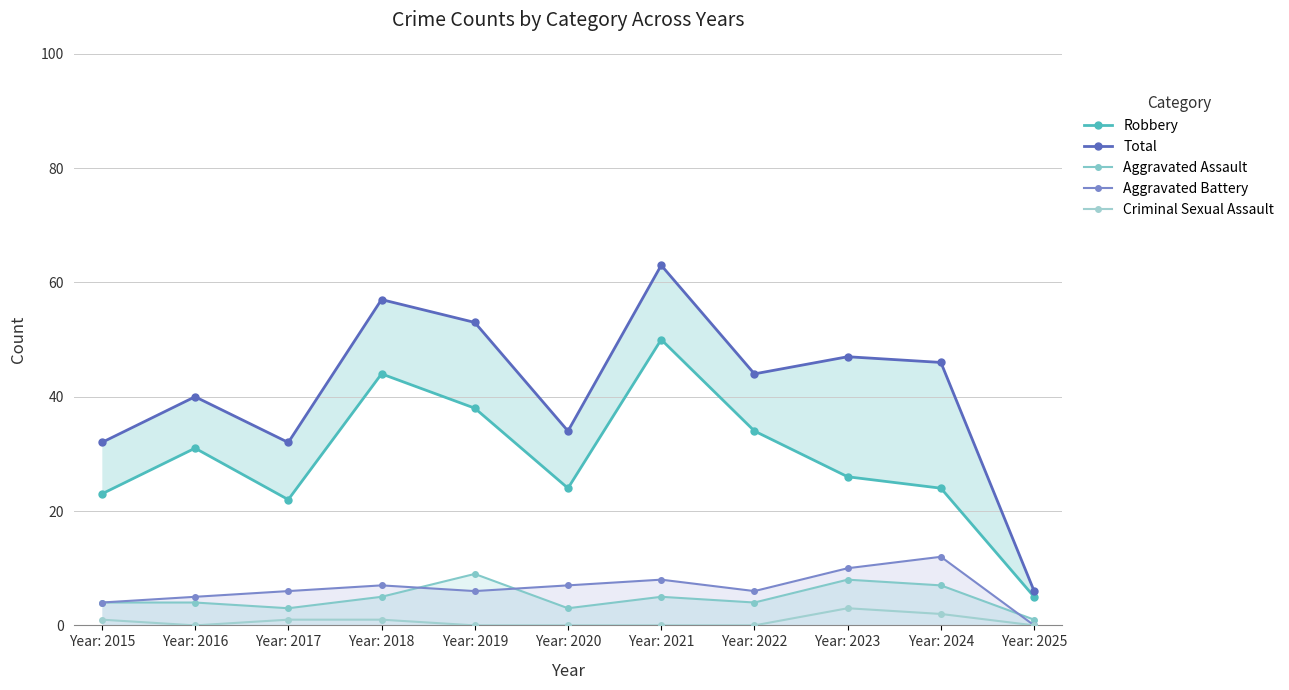

The Criminal Sexual Assault series shows -2 at Year: 2021. True or false?

False